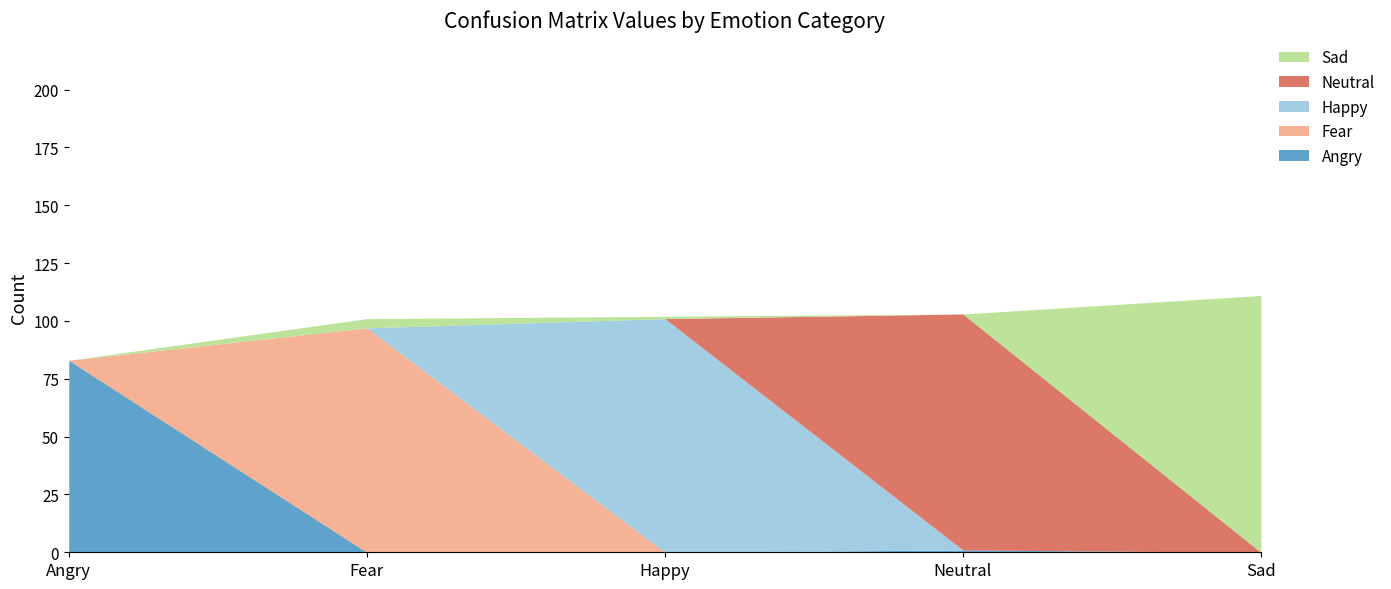

Which series has the largest total across all categories?

Sad